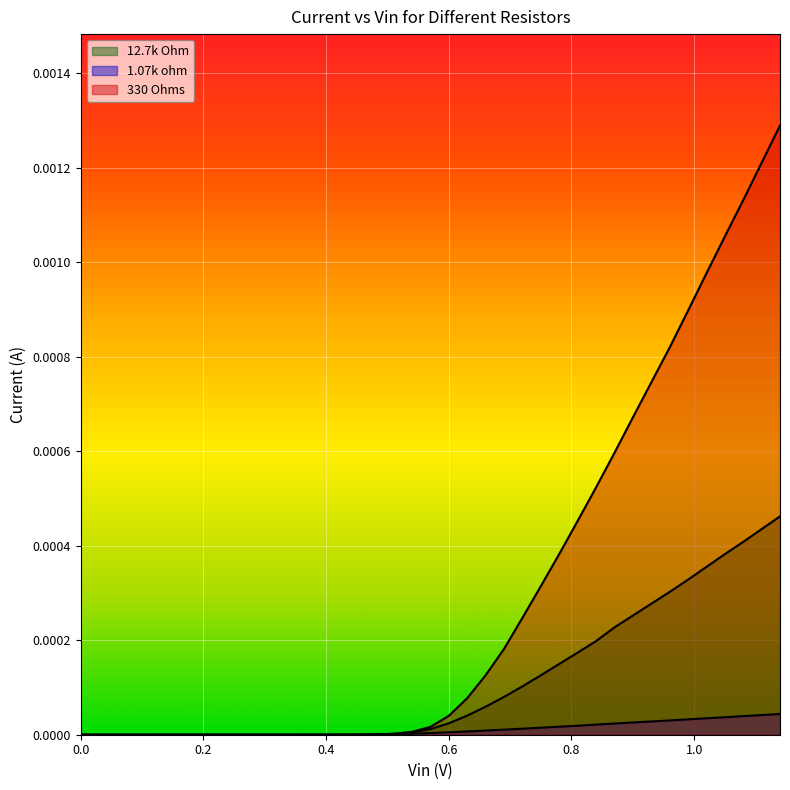

At which label does 330 Ohms reach its peak?

1.14